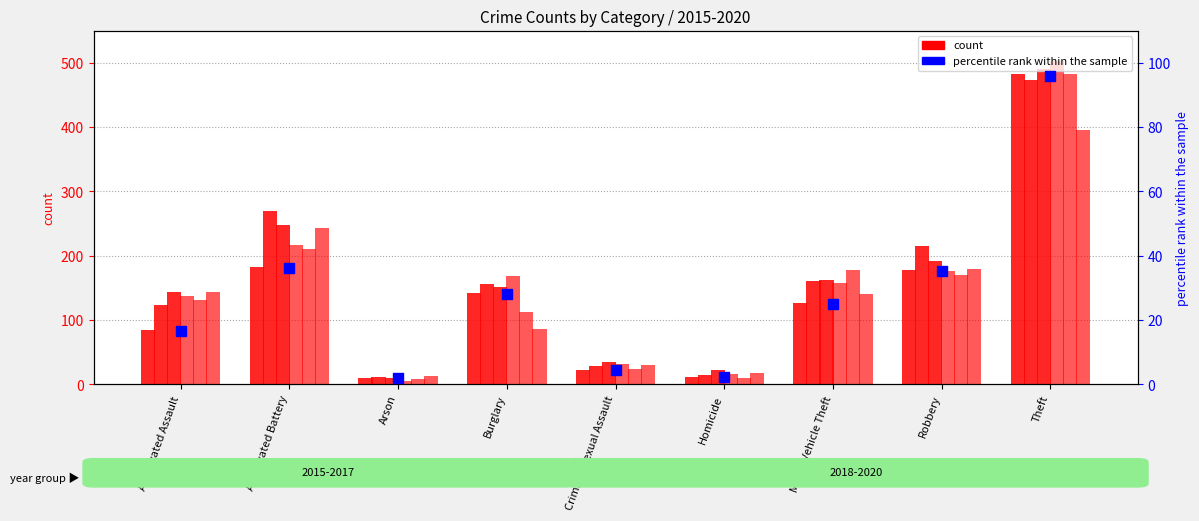

Is the value of 2015 at Robbery greater than the value of 2018 at Aggravated Battery?

No